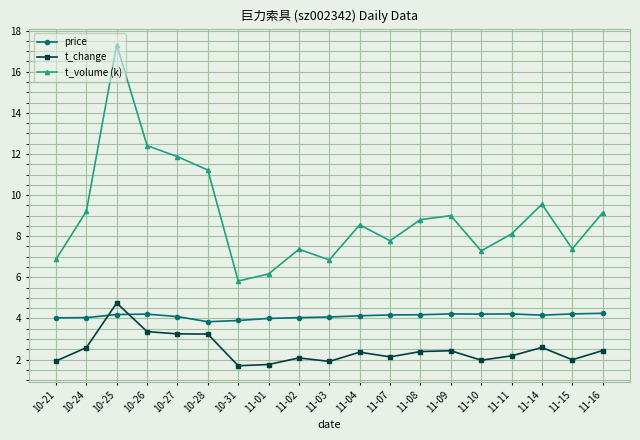

Between 10-24 and 11-07, which series saw the biggest shift?

t_volume (k)